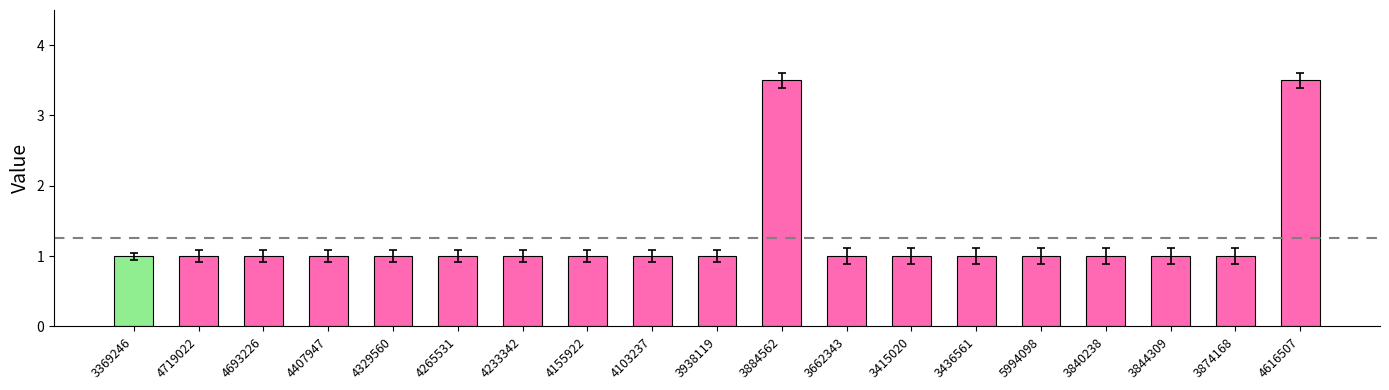

What is the sum of the values at 4719022 and 4155922?

2.0